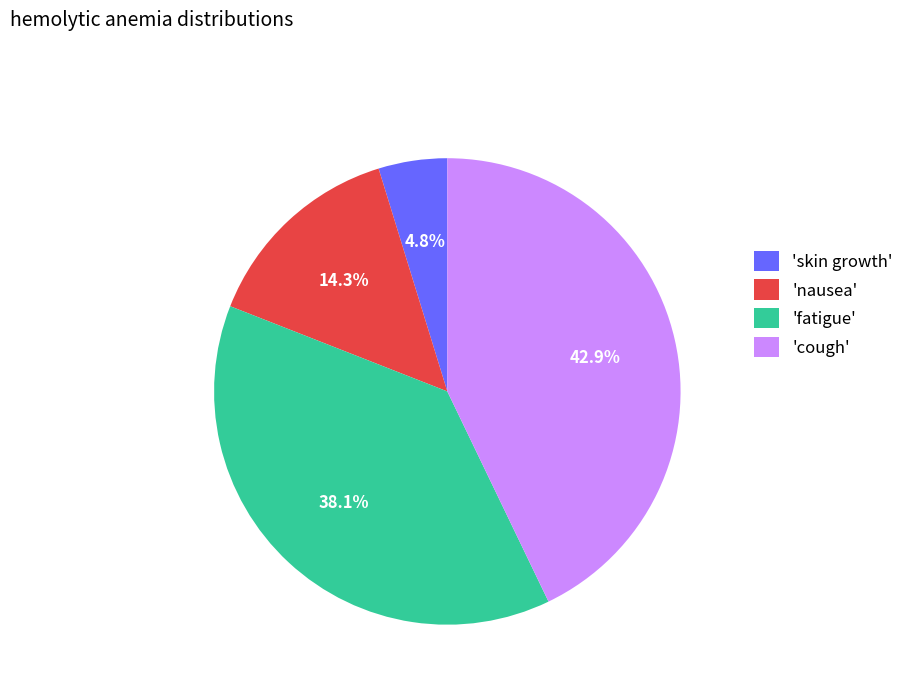

How many segments does this pie chart have?

4